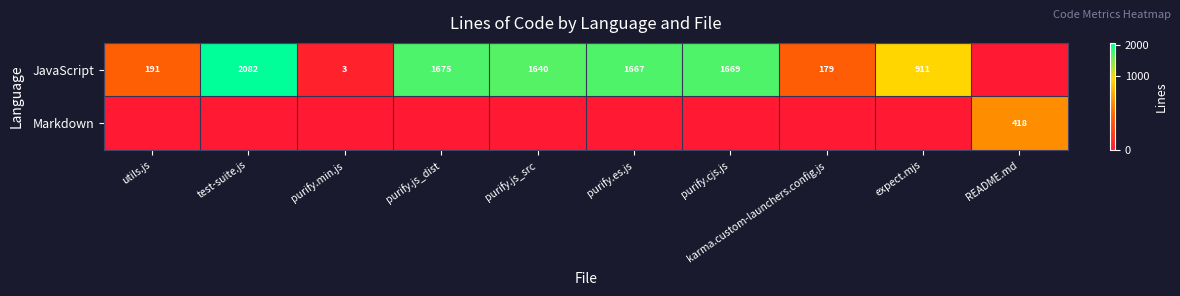

The value of JavaScript at karma.custom-launchers.config.js is 91. True or false?

False